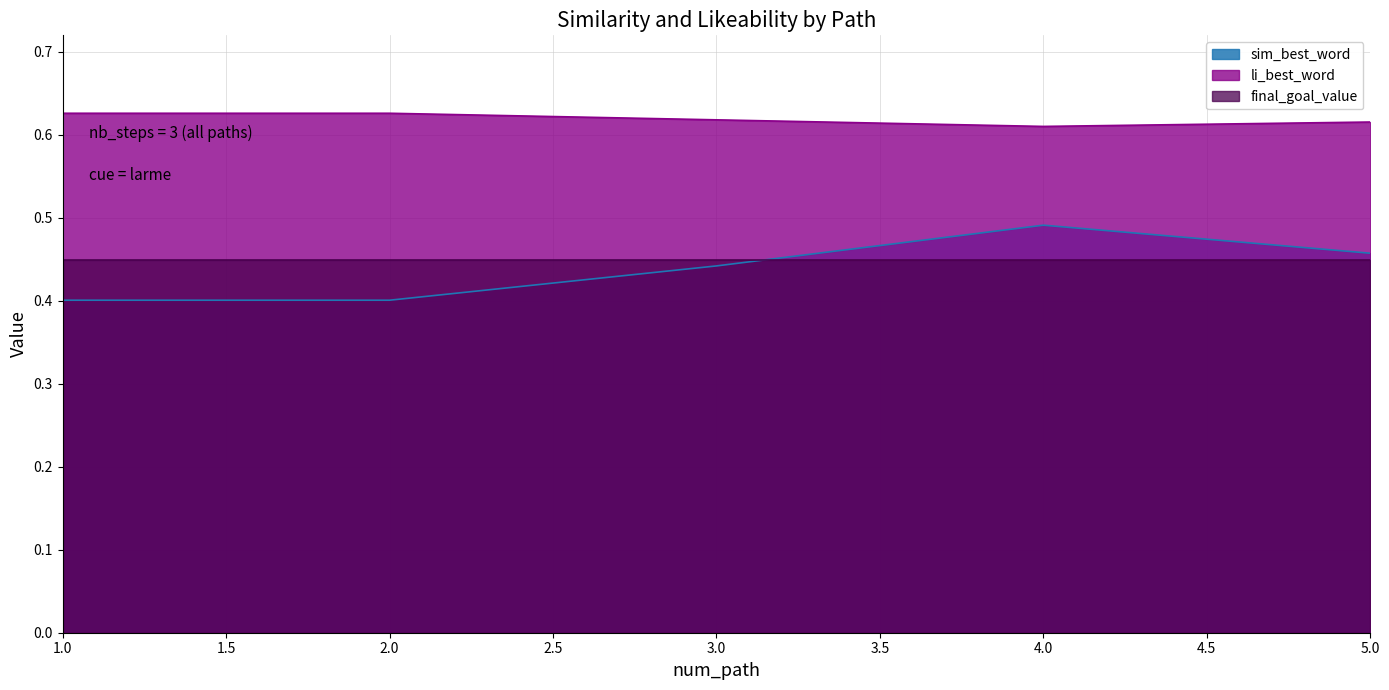

What is the value of the sim_best_word point at the 1st from the left?

0.4